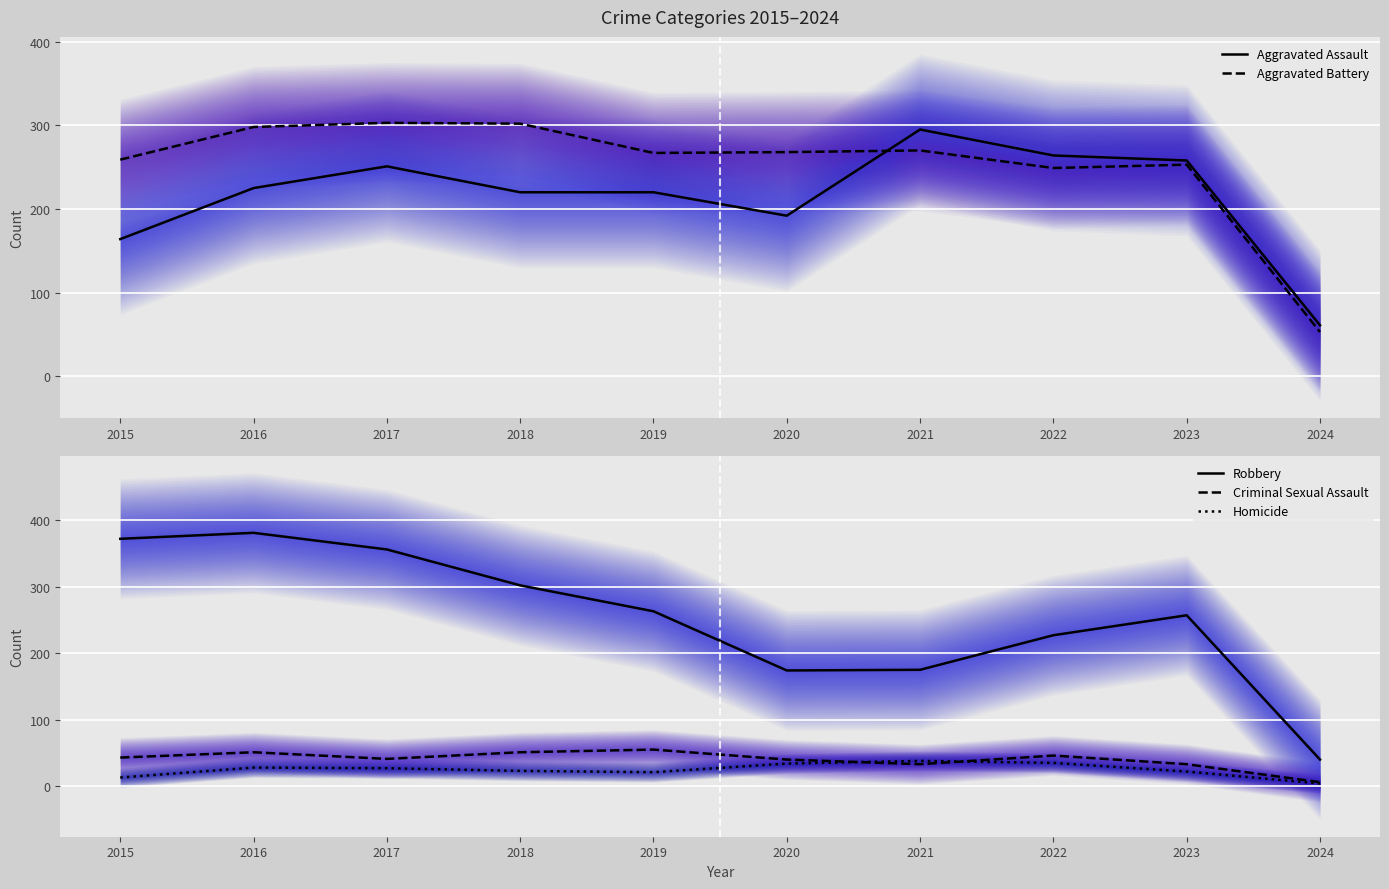

Which category has the highest value in the Criminal Sexual Assault series?

2019